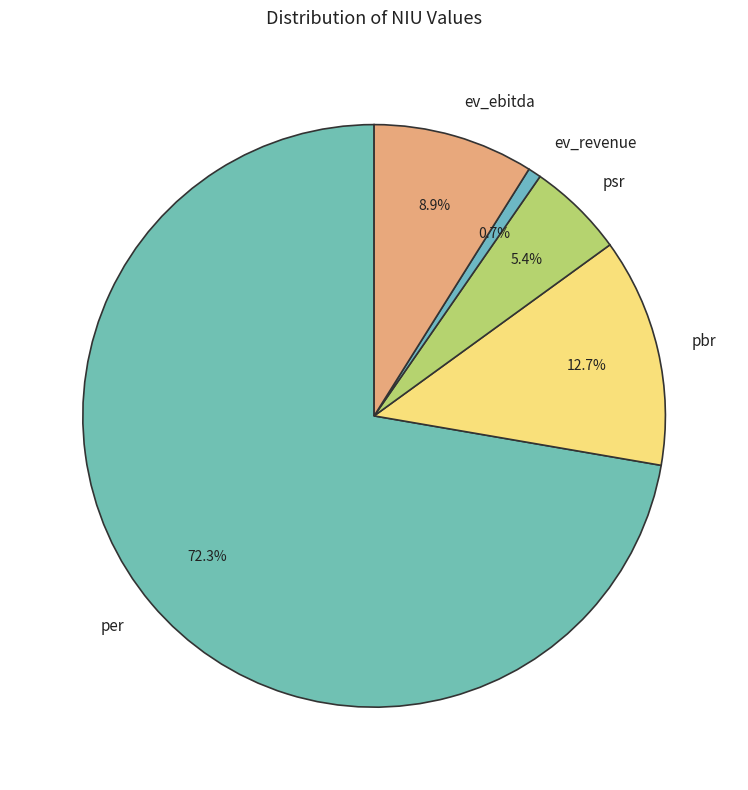

Which category has the smallest portion of the pie?

ev_revenue